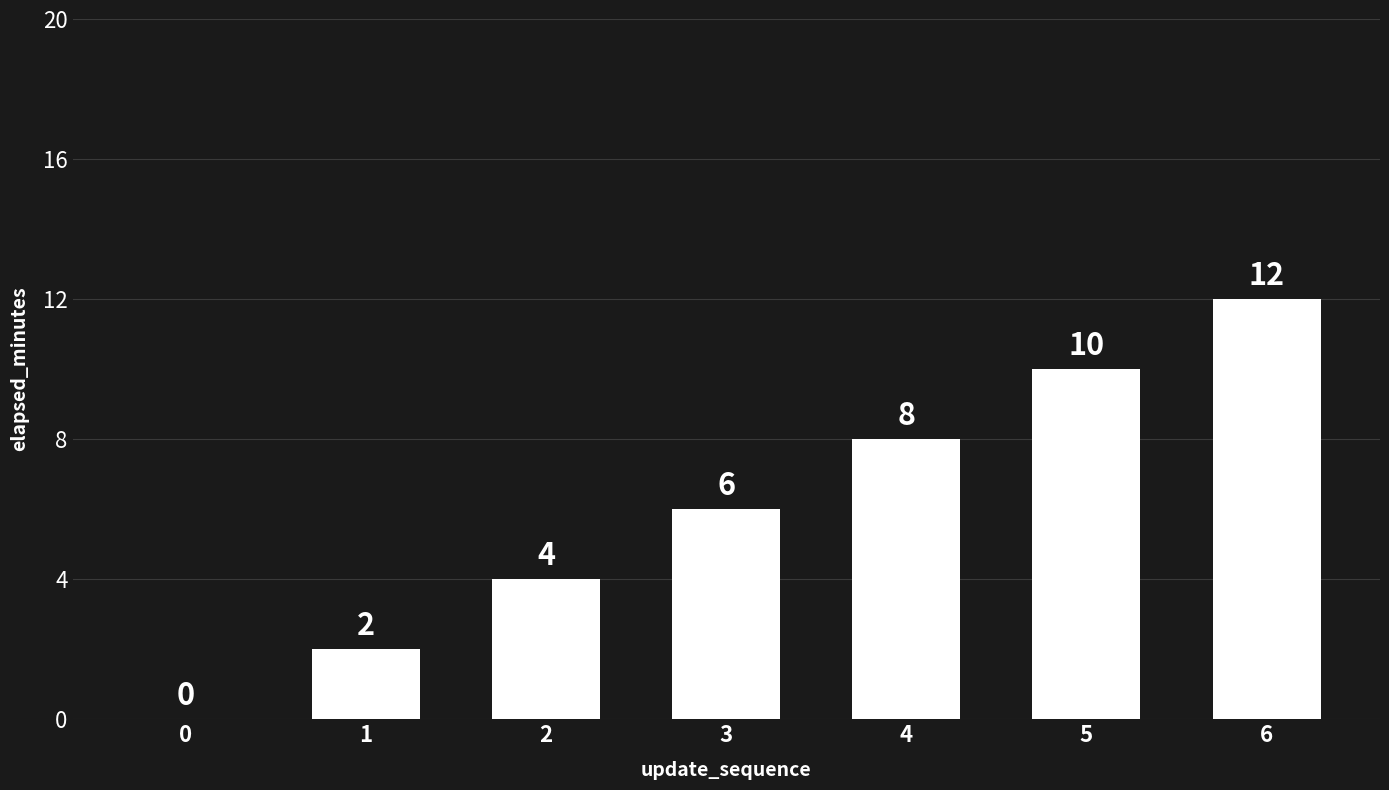

Reading left to right, transcribe all the data shown in this chart.

0	2	4	6	8	10	12